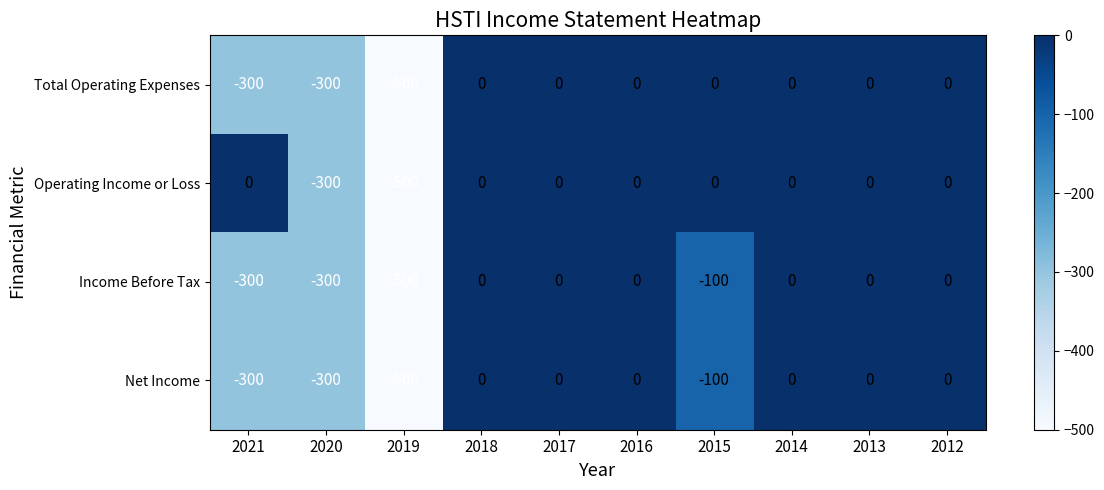

Which series has the largest total across all categories?

Operating Income or Loss